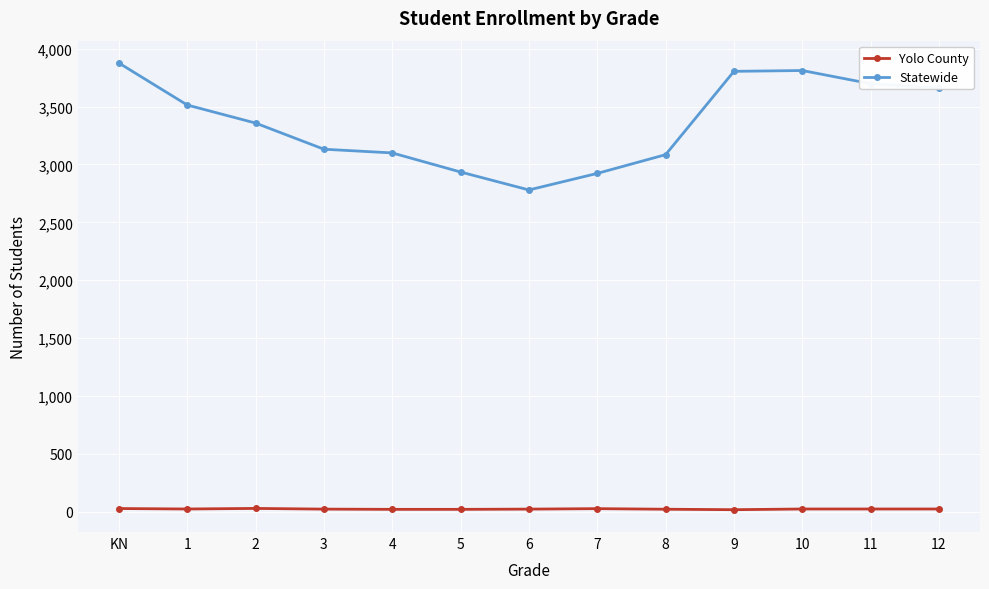

What is the highest value of the Statewide series?

3877